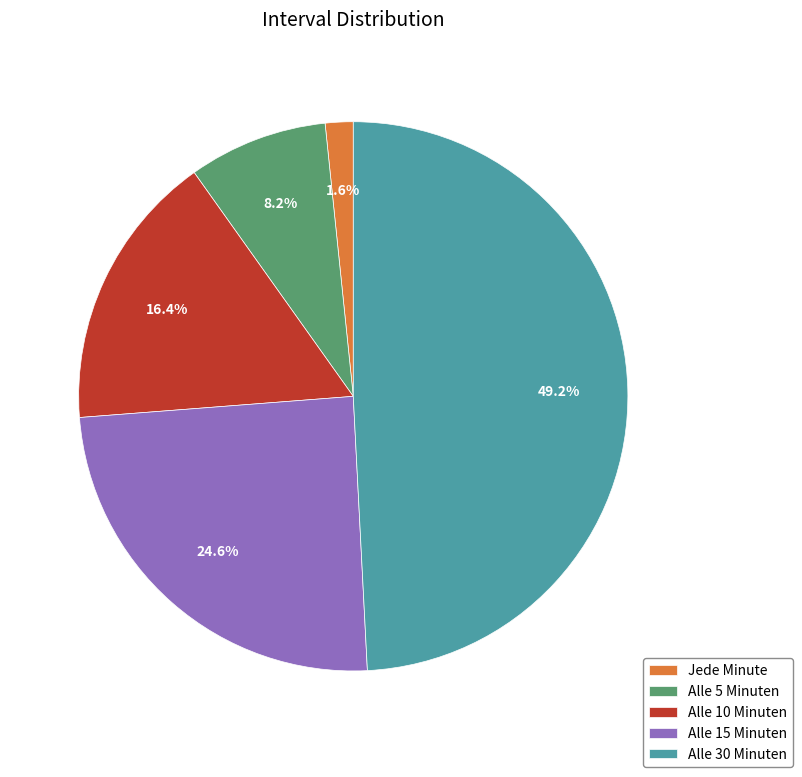

What percentage do Alle 10 Minuten and Alle 30 Minuten together represent?

65.6%